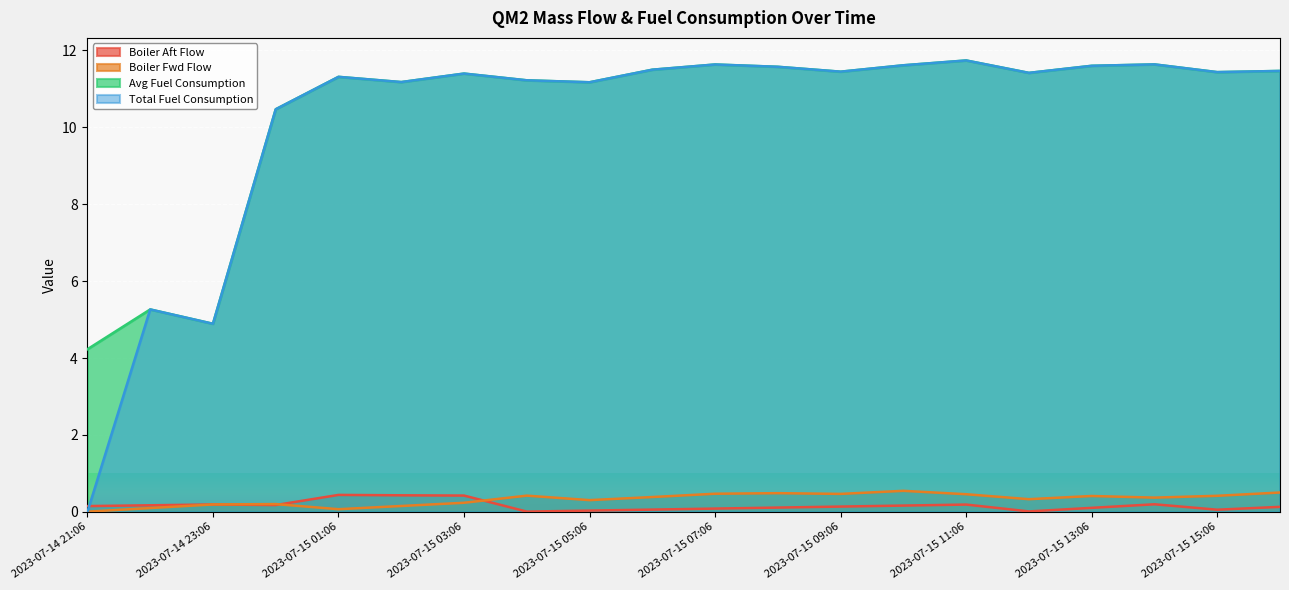

Reading left to right, list all the values displayed in this chart.

Boiler Aft Flow: 2023-07-14 21:06=0.2	2023-07-14 22:06=0.2	2023-07-14 23:06=0.2	2023-07-15 00:06=0.2	2023-07-15 01:06=0.4	2023-07-15 02:06=0.4	2023-07-15 03:06=0.4	2023-07-15 04:06=0.0	2023-07-15 05:06=0.0	2023-07-15 06:06=0.1	2023-07-15 07:06=0.1	2023-07-15 08:06=0.1	2023-07-15 09:06=0.1	2023-07-15 10:06=0.2	2023-07-15 11:06=0.2	2023-07-15 12:06=0.0	2023-07-15 13:06=0.1	2023-07-15 14:06=0.2	2023-07-15 15:06=0.1	2023-07-15 16:06=0.1
Boiler Fwd Flow: 2023-07-14 21:06=0.0	2023-07-14 22:06=0.1	2023-07-14 23:06=0.2	2023-07-15 00:06=0.2	2023-07-15 01:06=0.1	2023-07-15 02:06=0.2	2023-07-15 03:06=0.2	2023-07-15 04:06=0.4	2023-07-15 05:06=0.3	2023-07-15 06:06=0.4	2023-07-15 07:06=0.5	2023-07-15 08:06=0.5	2023-07-15 09:06=0.5	2023-07-15 10:06=0.5	2023-07-15 11:06=0.5	2023-07-15 12:06=0.3	2023-07-15 13:06=0.4	2023-07-15 14:06=0.4	2023-07-15 15:06=0.4	2023-07-15 16:06=0.5
Avg Fuel Consumption: 2023-07-14 21:06=4.2	2023-07-14 22:06=5.3	2023-07-14 23:06=4.9	2023-07-15 00:06=10.5	2023-07-15 01:06=11.3	2023-07-15 02:06=11.2	2023-07-15 03:06=11.4	2023-07-15 04:06=11.2	2023-07-15 05:06=11.2	2023-07-15 06:06=11.5	2023-07-15 07:06=11.6	2023-07-15 08:06=11.6	2023-07-15 09:06=11.4	2023-07-15 10:06=11.6	2023-07-15 11:06=11.7	2023-07-15 12:06=11.4	2023-07-15 13:06=11.6	2023-07-15 14:06=11.6	2023-07-15 15:06=11.4	2023-07-15 16:06=11.5
Total Fuel Consumption: 2023-07-14 21:06=0.0	2023-07-14 22:06=5.3	2023-07-14 23:06=4.9	2023-07-15 00:06=10.5	2023-07-15 01:06=11.3	2023-07-15 02:06=11.2	2023-07-15 03:06=11.4	2023-07-15 04:06=11.2	2023-07-15 05:06=11.2	2023-07-15 06:06=11.5	2023-07-15 07:06=11.6	2023-07-15 08:06=11.6	2023-07-15 09:06=11.4	2023-07-15 10:06=11.6	2023-07-15 11:06=11.7	2023-07-15 12:06=11.4	2023-07-15 13:06=11.6	2023-07-15 14:06=11.6	2023-07-15 15:06=11.4	2023-07-15 16:06=11.5